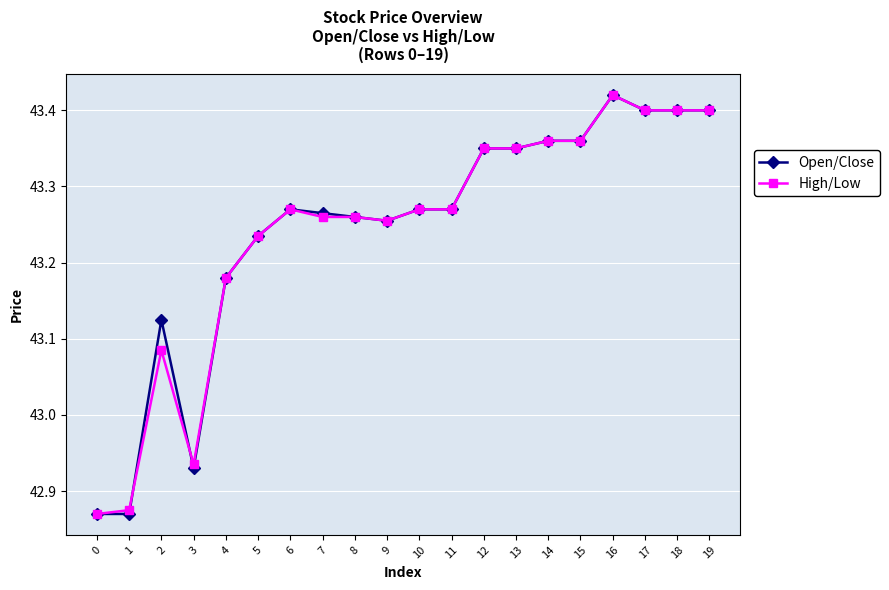

Count the High/Low values in the range 43 to 44.

17